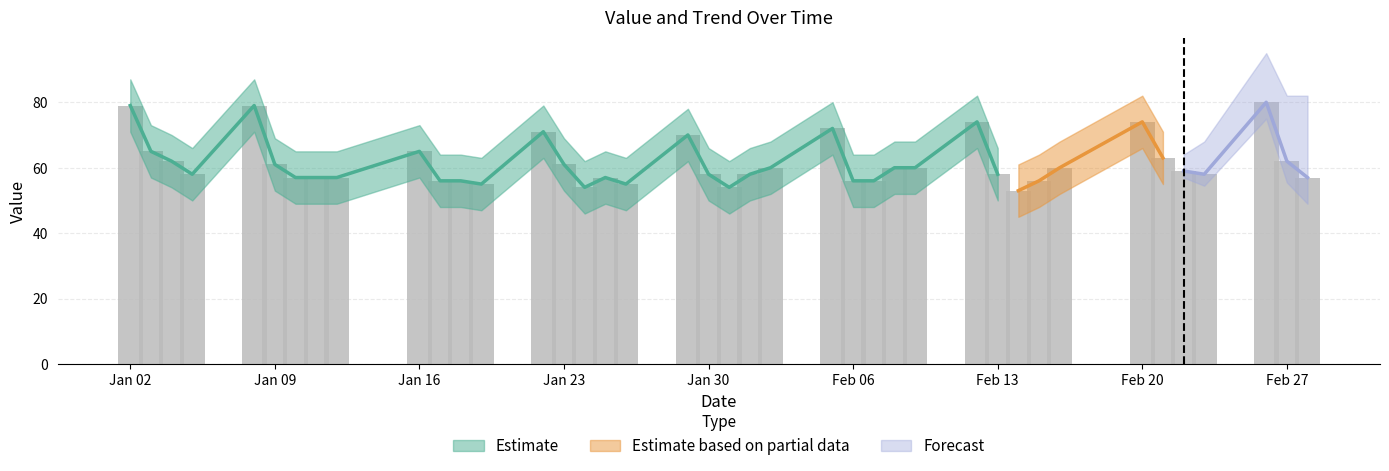

How many data points does each series have?

40